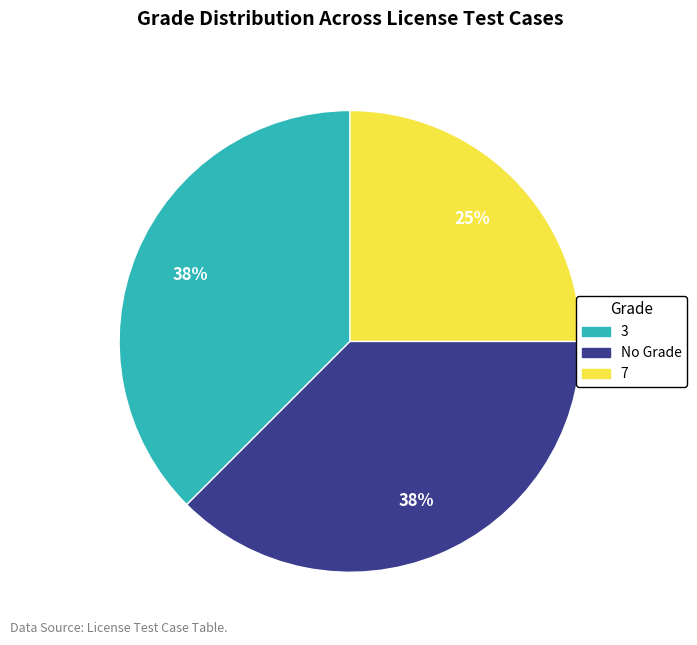

Which category has the smallest portion of the pie?

7